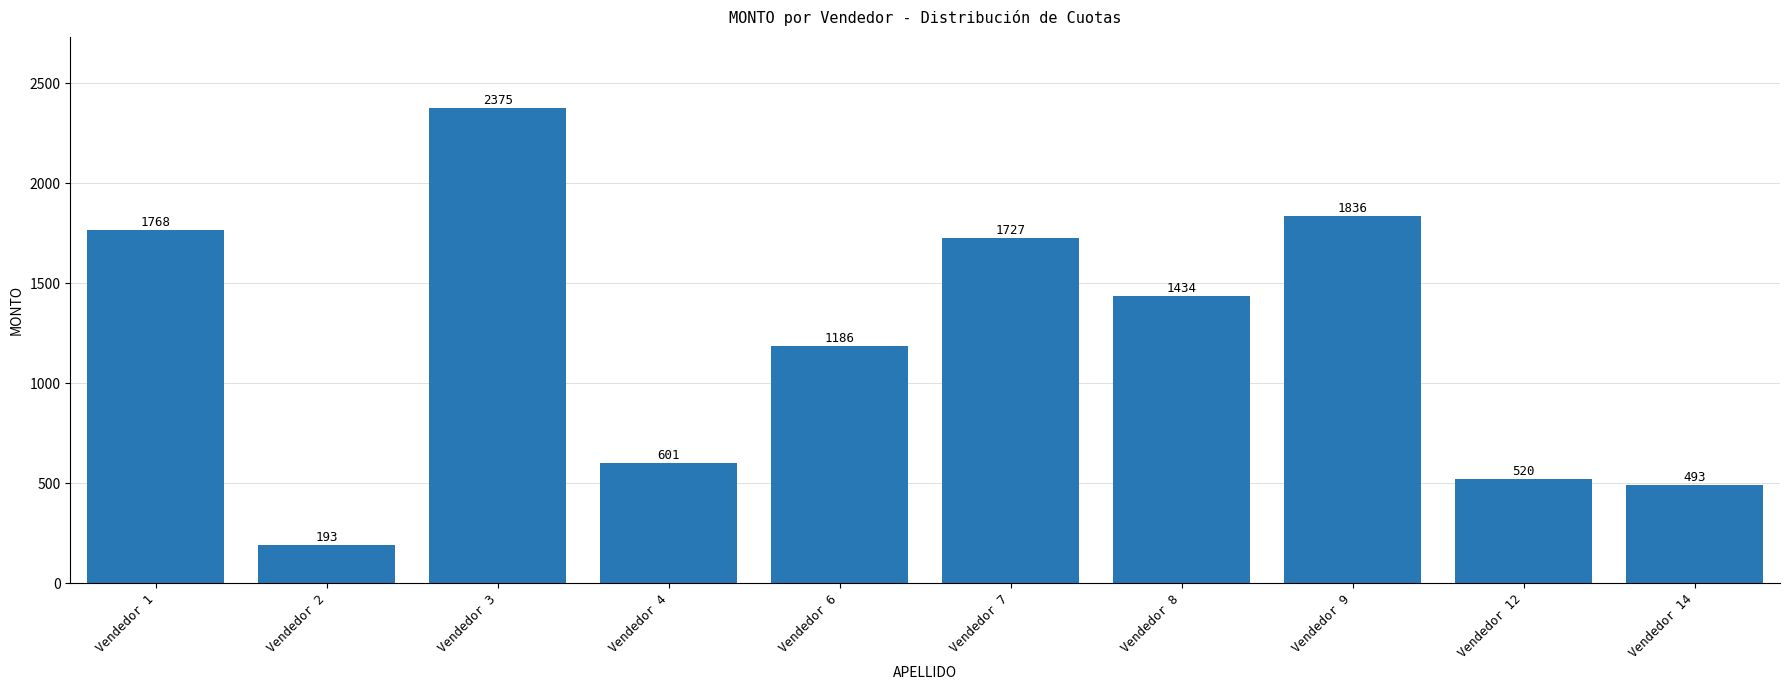

What is the change in value from Vendedor 3 to Vendedor 14?

-1882